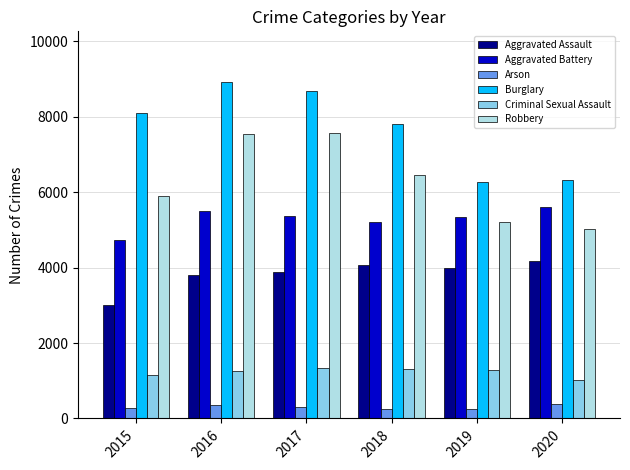

How many groups of bars are there?

6